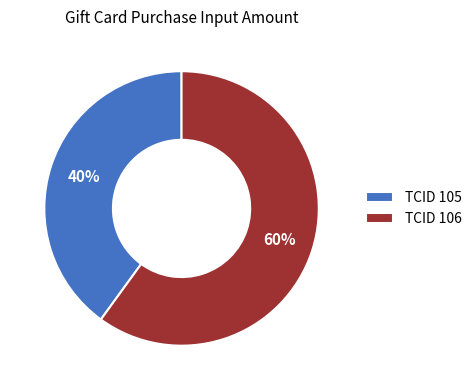

To the nearest percent, what is the difference between the TCID 106 and TCID 105 slice percentages?

20%